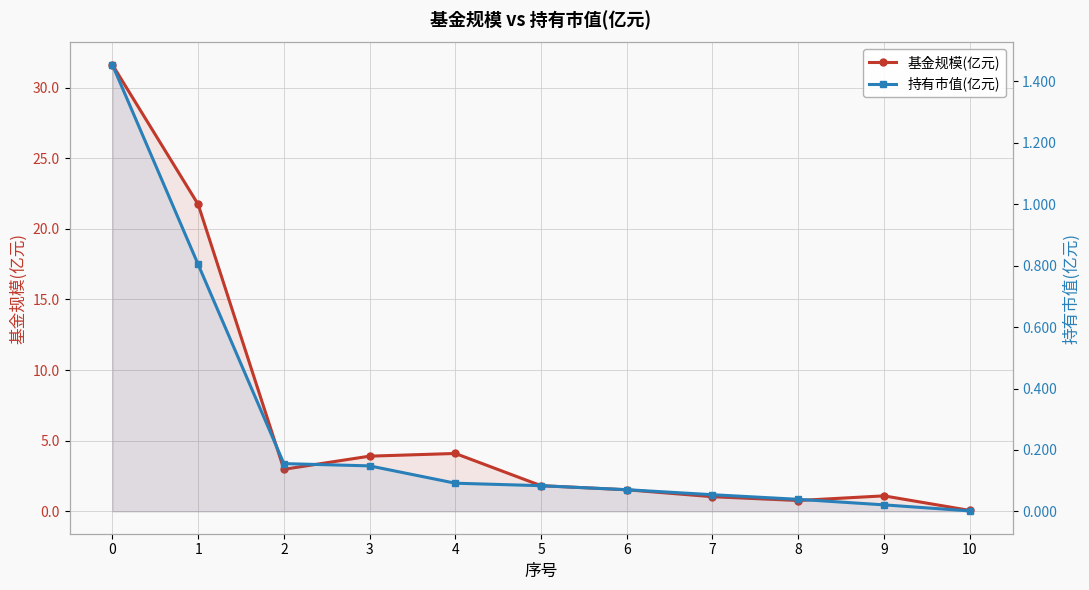

List the labels in order of 基金规模(亿元) value, largest first.

0, 1, 4, 3, 2, 5, 6, 9, 7, 8, 10